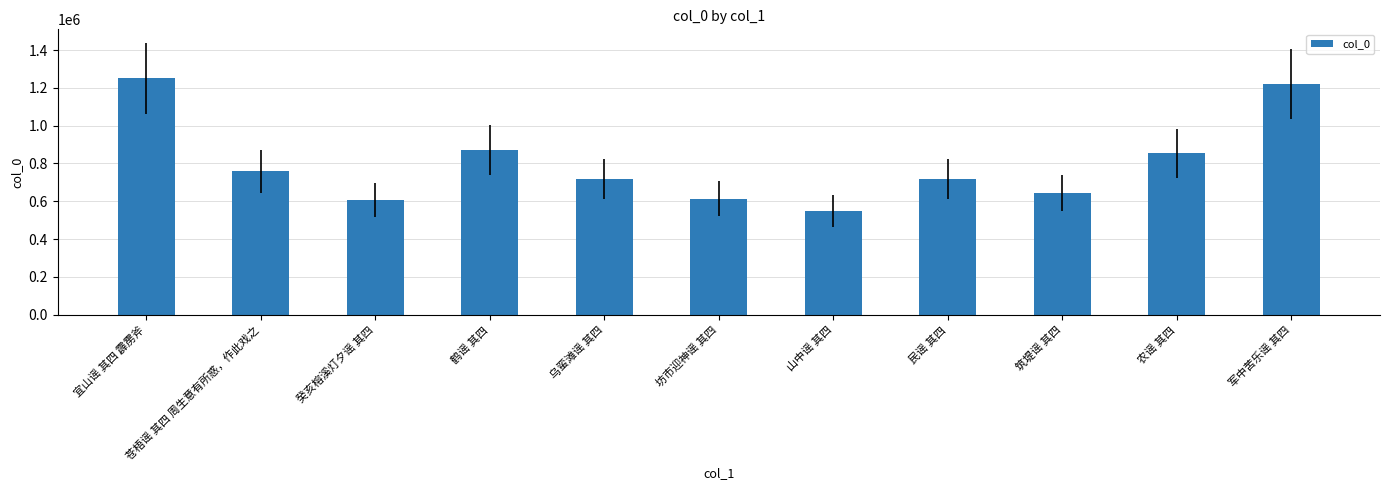

How many series are shown in this chart?

1